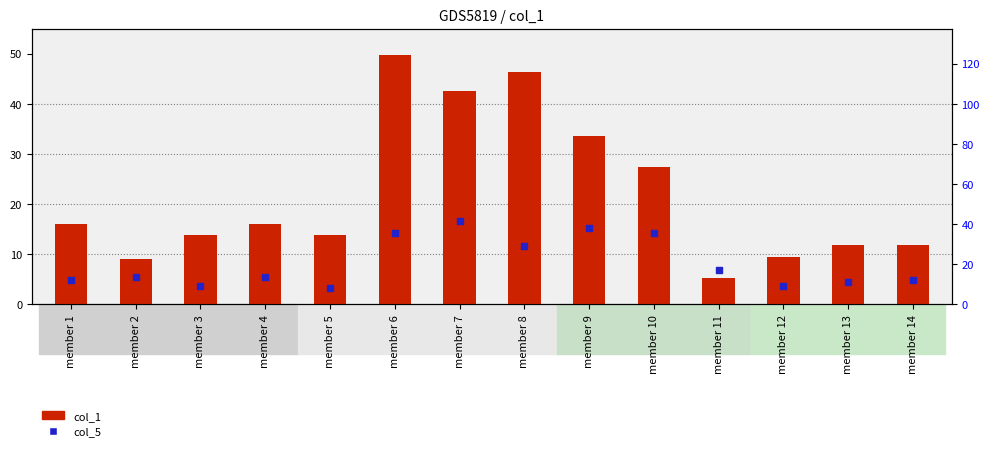

Which series has the largest total across all categories?

col_1